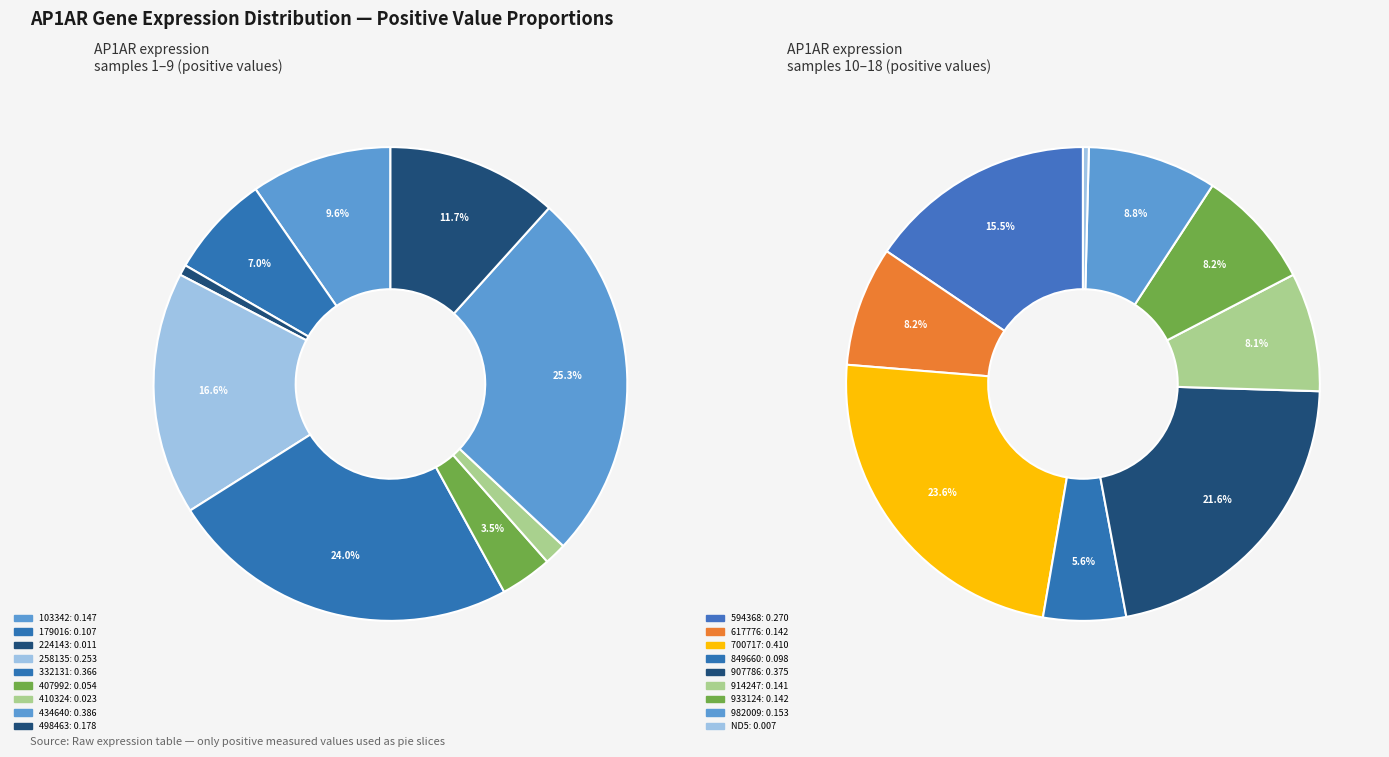

What percentage do 224143 and 914247 together represent?

4.7%